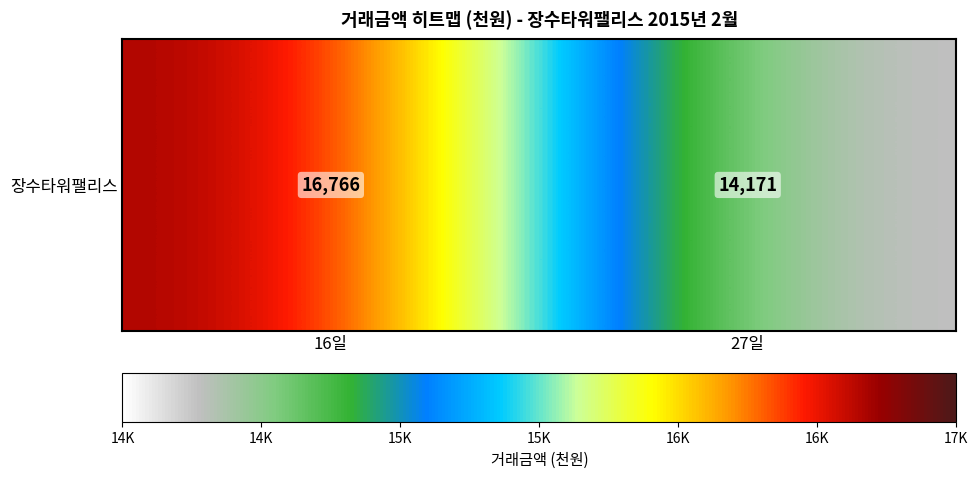

List the labels in order of value, smallest first.

27일, 16일